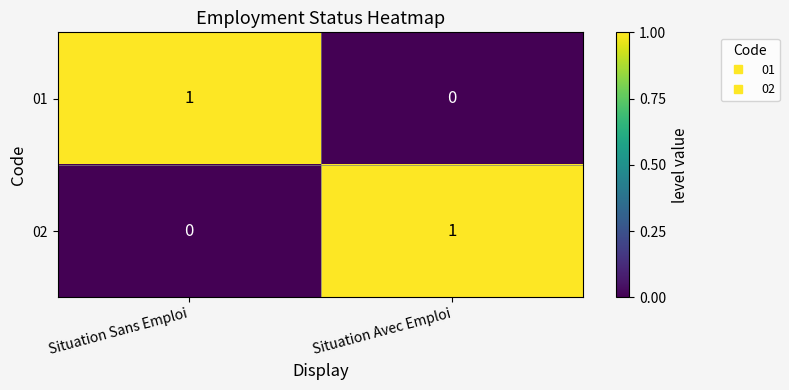

Reading left to right, transcribe all the data shown in this chart.

01: Situation Sans Emploi=1	Situation Avec Emploi=0
02: Situation Sans Emploi=0	Situation Avec Emploi=1